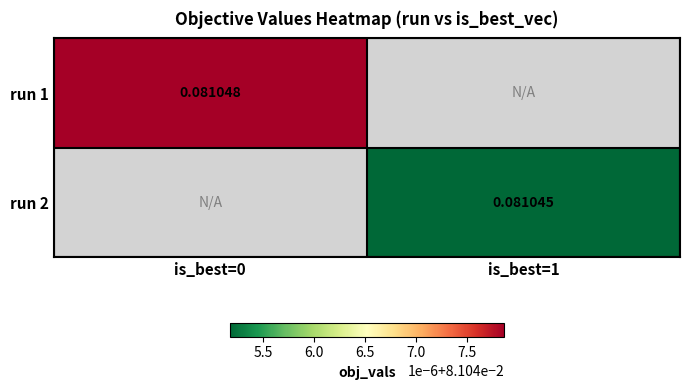

Rank the categories by run 2 value from lowest to highest.

is_best=0, is_best=1